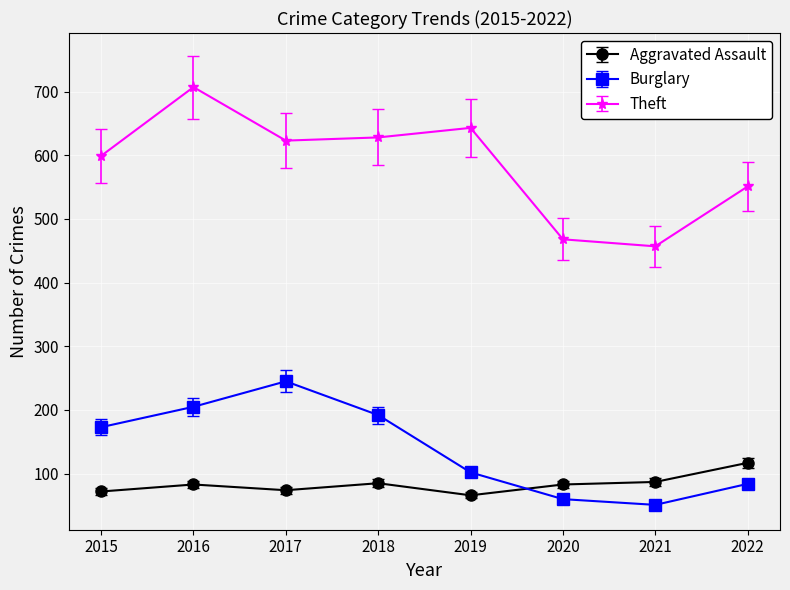

How many data points does each series have?

8